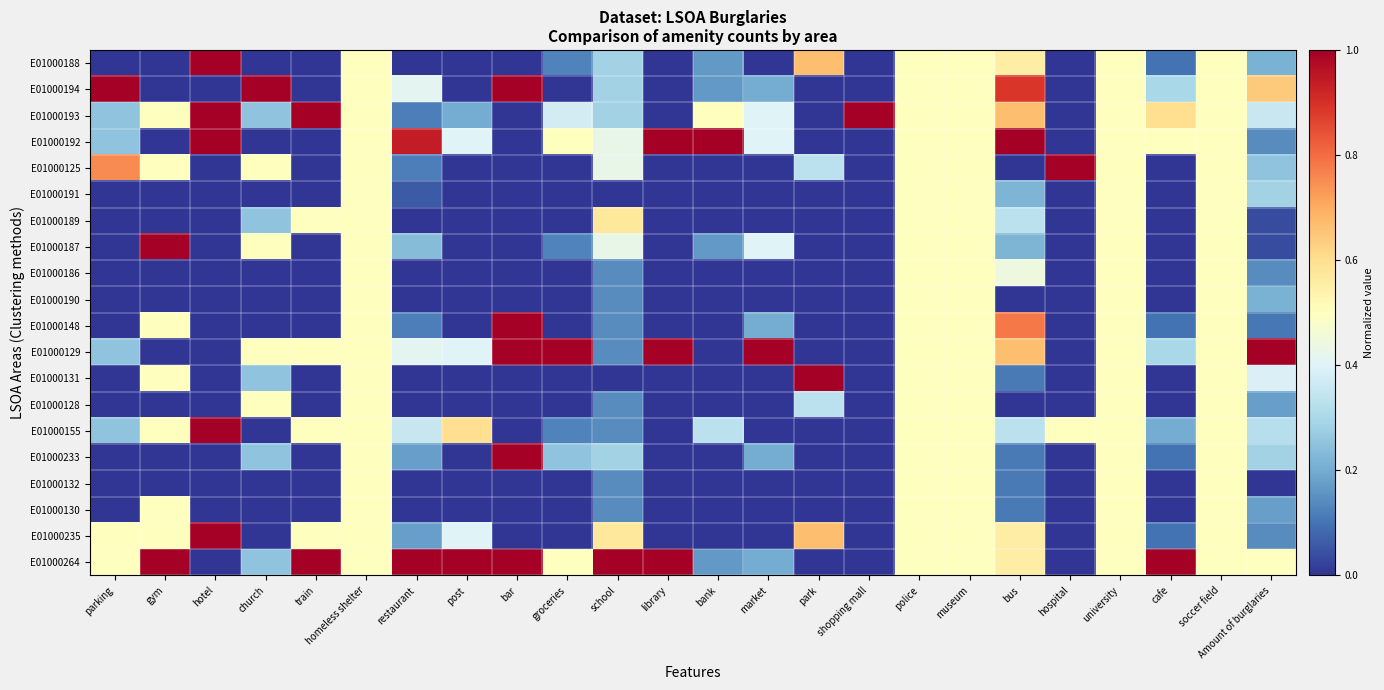

At how many categories does at least one series exceed 0?

24